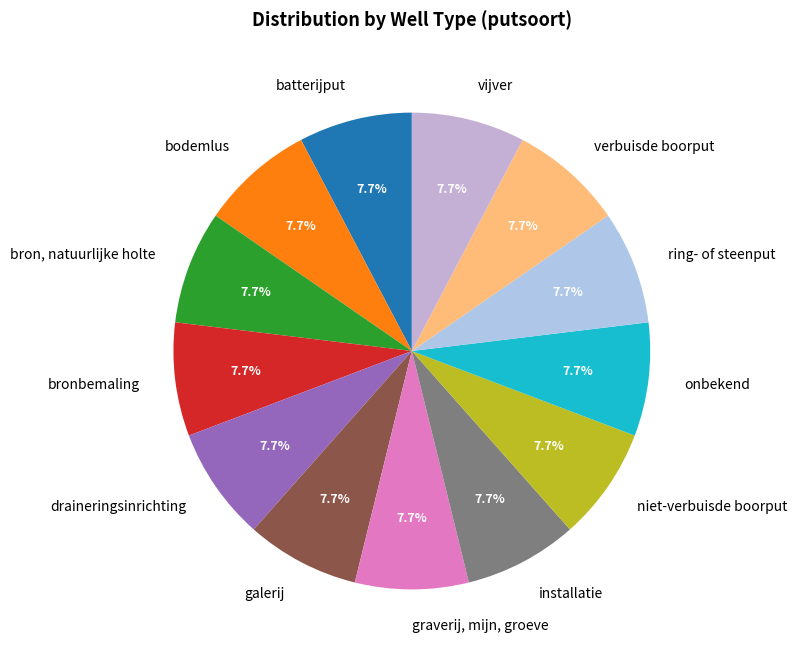

Do batterijput and onbekend together represent more than half of the pie?

No